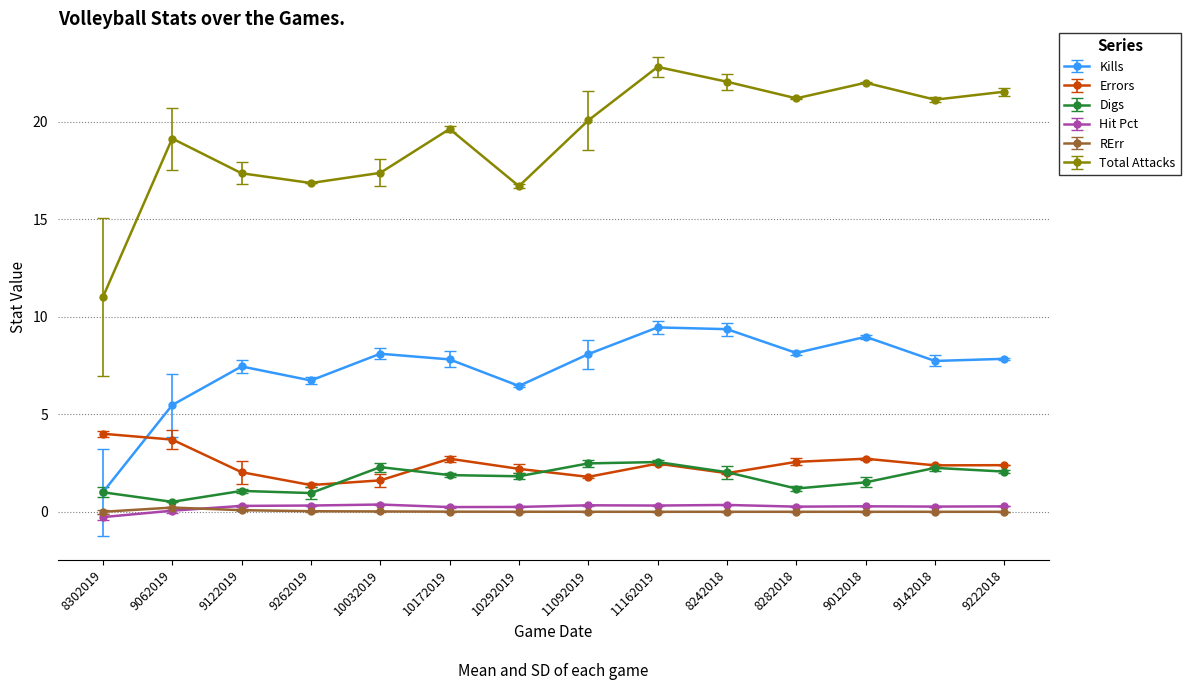

How many data points does each series have?

14